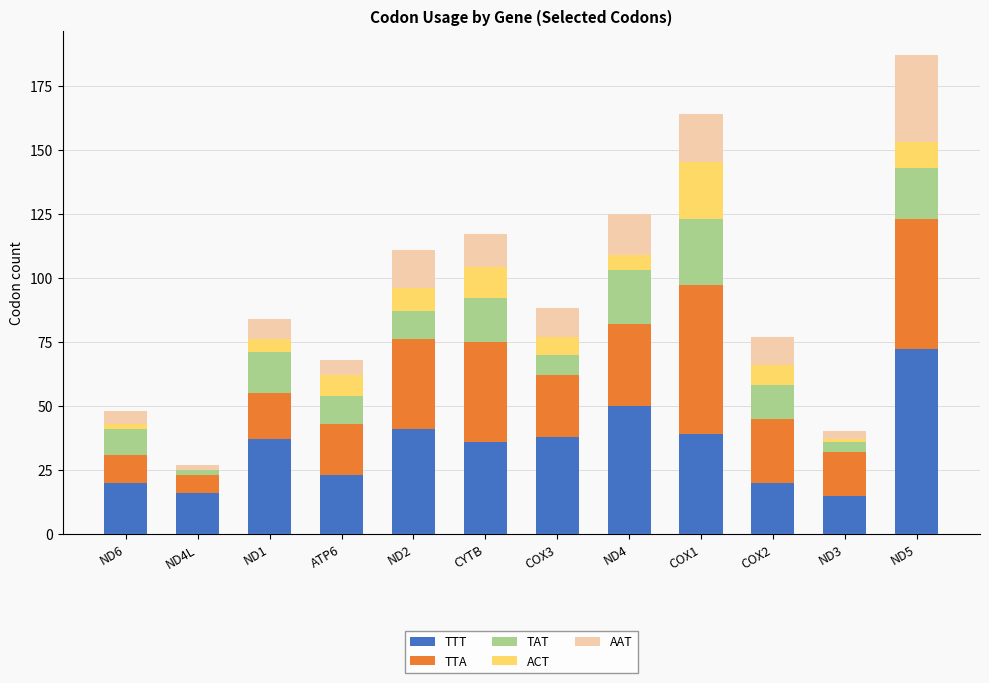

Is it true that TTT equals 36 at CYTB?

True